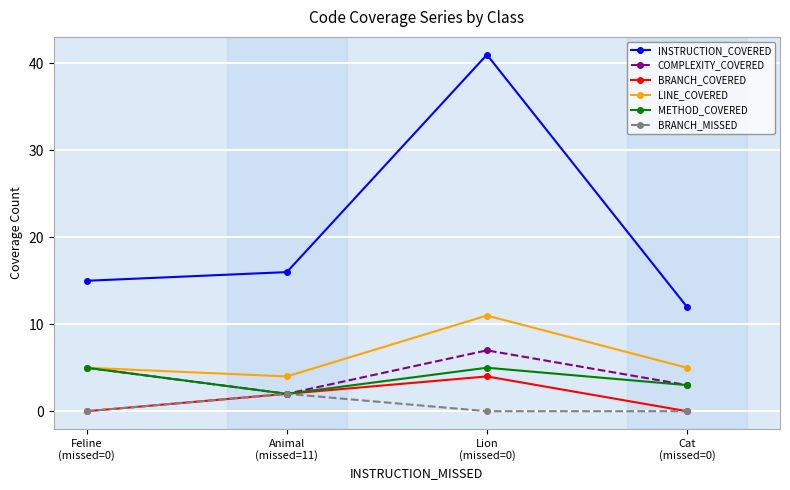

True or false: LINE_COVERED has a value of 3 at Cat
(missed=0).

False